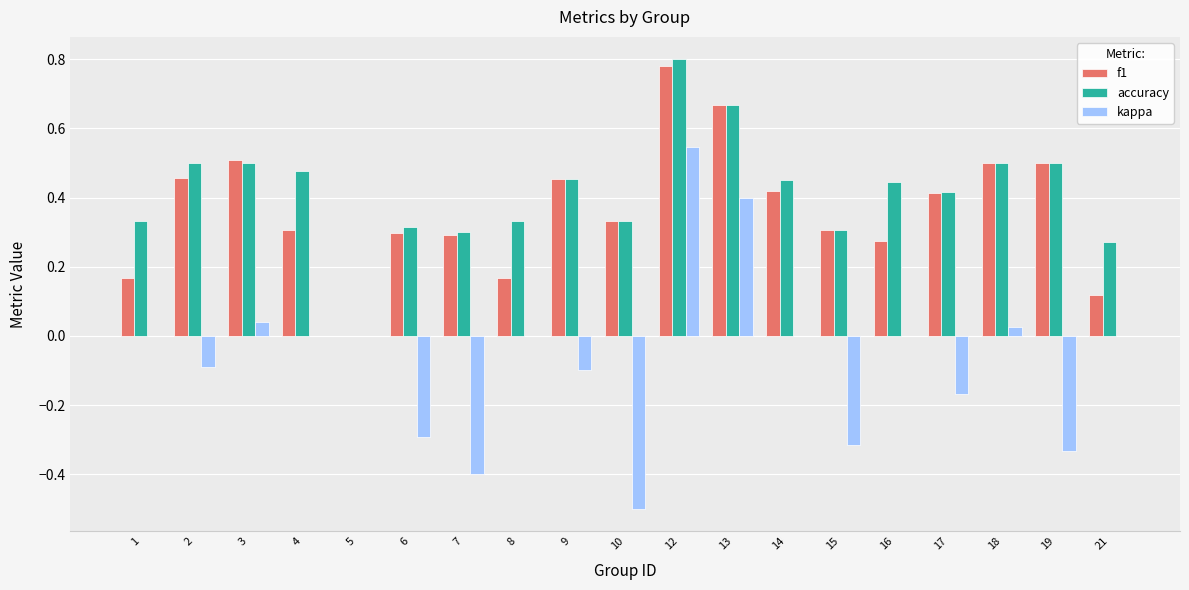

At which category is the sum across all series the highest?

12